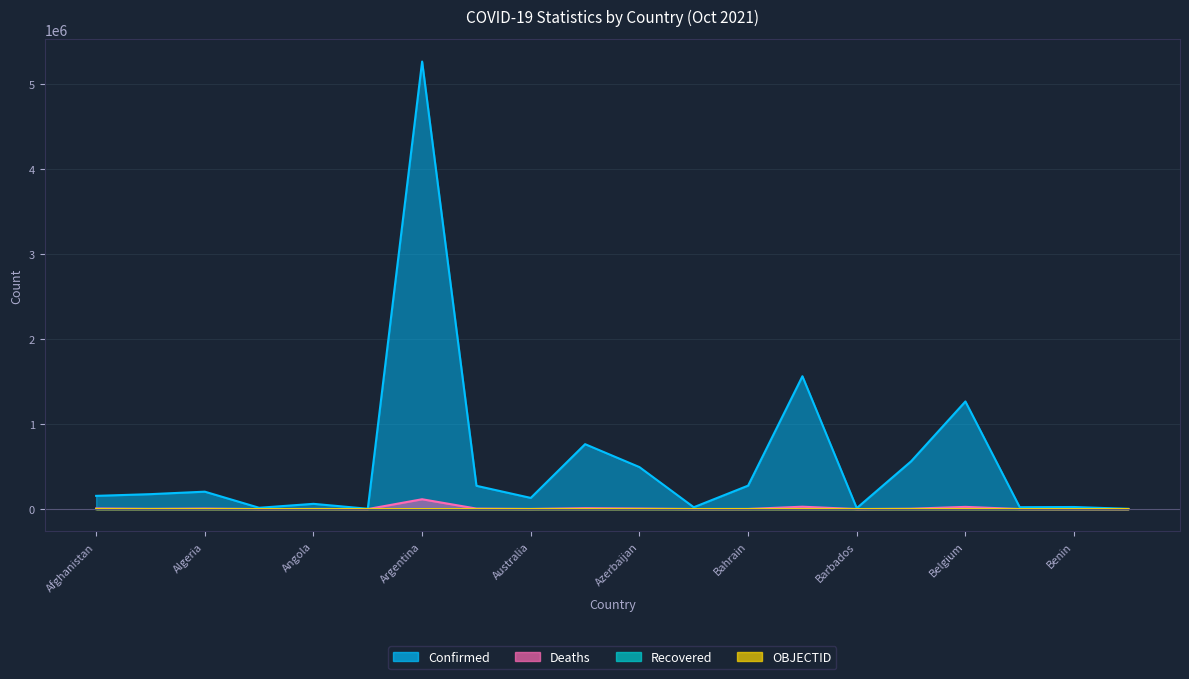

Is it true that Confirmed equals 24088 at Andorra?

False